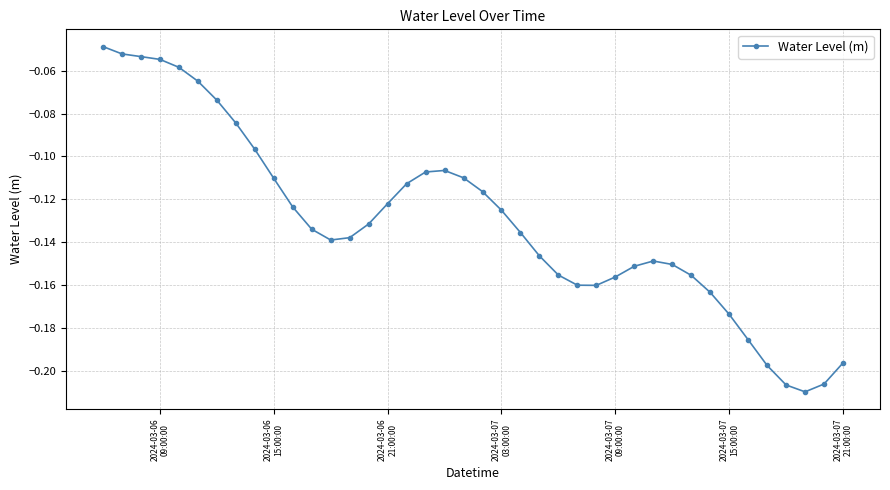

What is the sum of all values?

-5.2